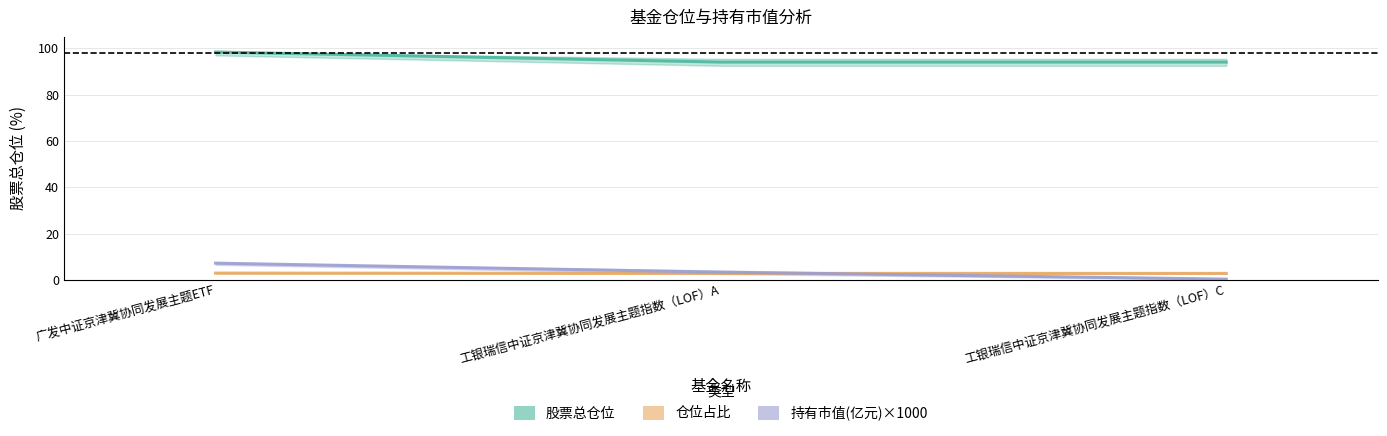

Reading left to right, what are all the values shown in this chart?

股票总仓位: 98.5	94.1	94.1
仓位占比: 2.9	2.8	2.8
持有市值(亿元): 7.2	3.3	0.3